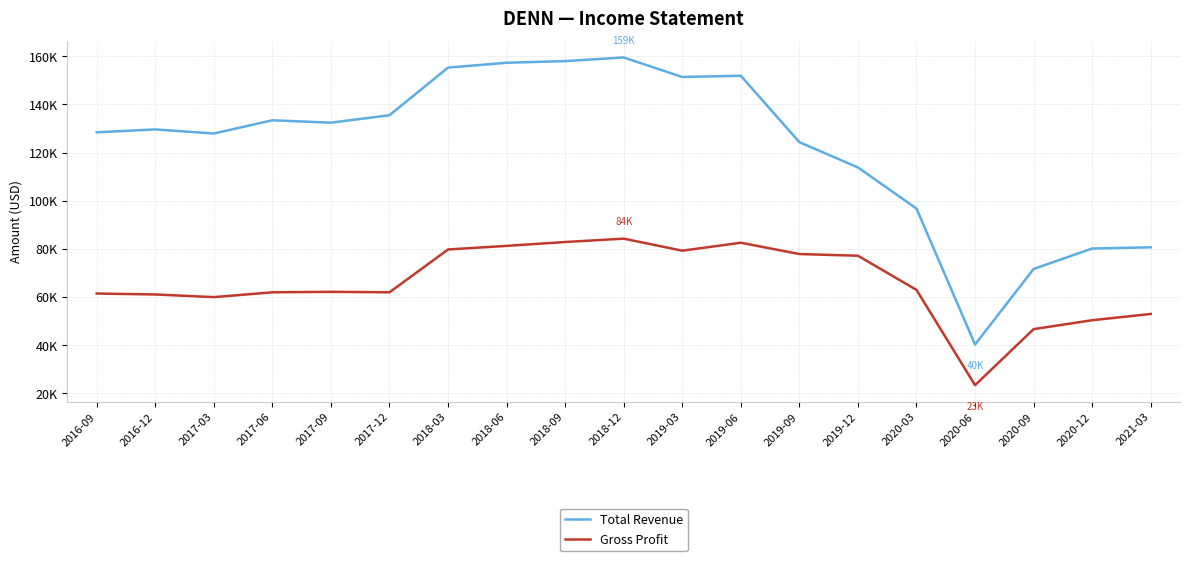

What are all the series names shown in the legend?

Total Revenue, Gross Profit